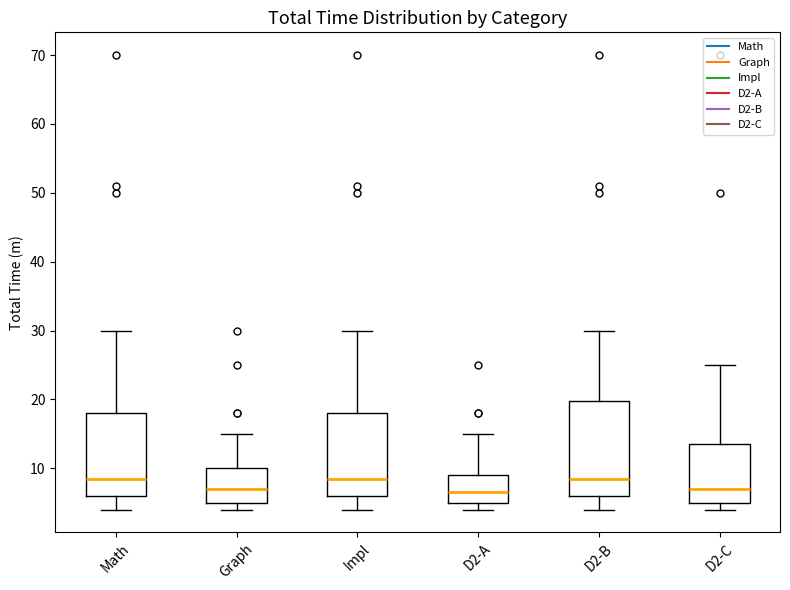

Reading left to right, read every box against the y-axis: the position of its median line, the range the box covers, and the ends of its whiskers. The values are not printed on the chart, so give them approximately, as read against the axis.

Math: median 9, box 6 to 18, whiskers 4 to 30
Graph: median 7, box 5 to 10, whiskers 4 to 15
Impl: median 9, box 6 to 18, whiskers 4 to 30
D2-A: median 7, box 5 to 9, whiskers 4 to 15
D2-B: median 9, box 6 to 20, whiskers 4 to 30
D2-C: median 7, box 5 to 14, whiskers 4 to 25